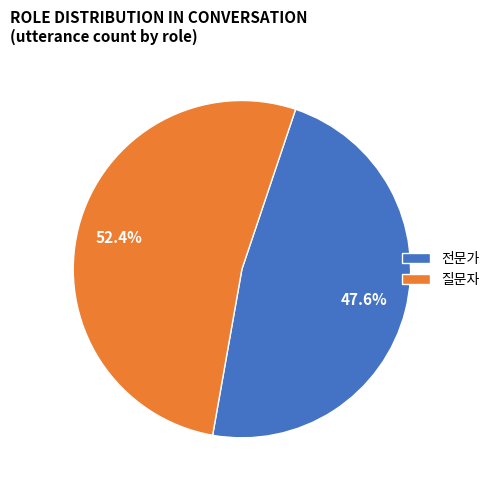

True or false: 질문자 accounts for 52% of the total.

True